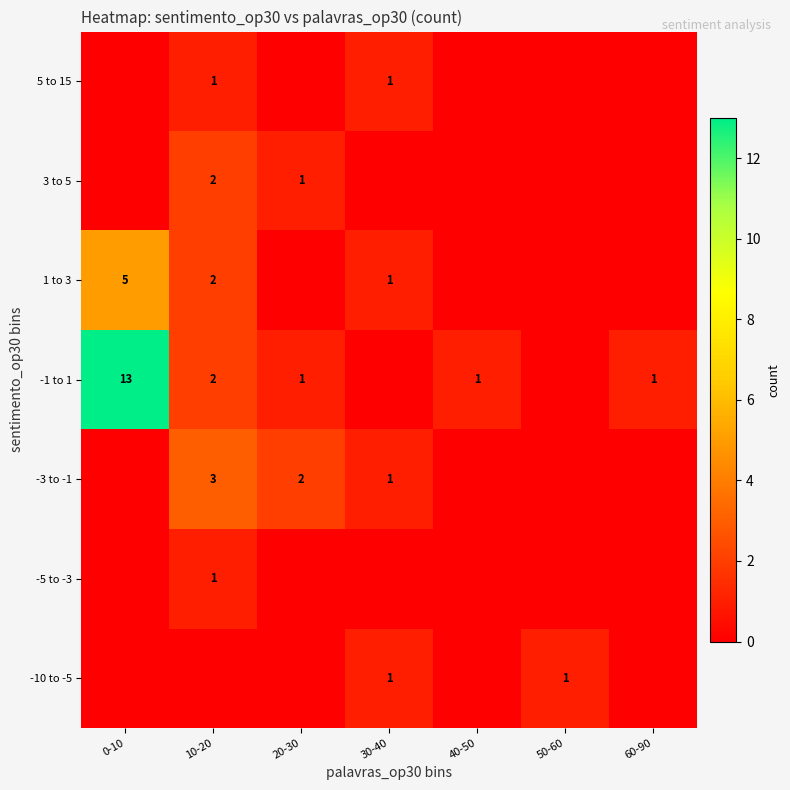

What is the spread (max minus min) of values at 50-60?

1